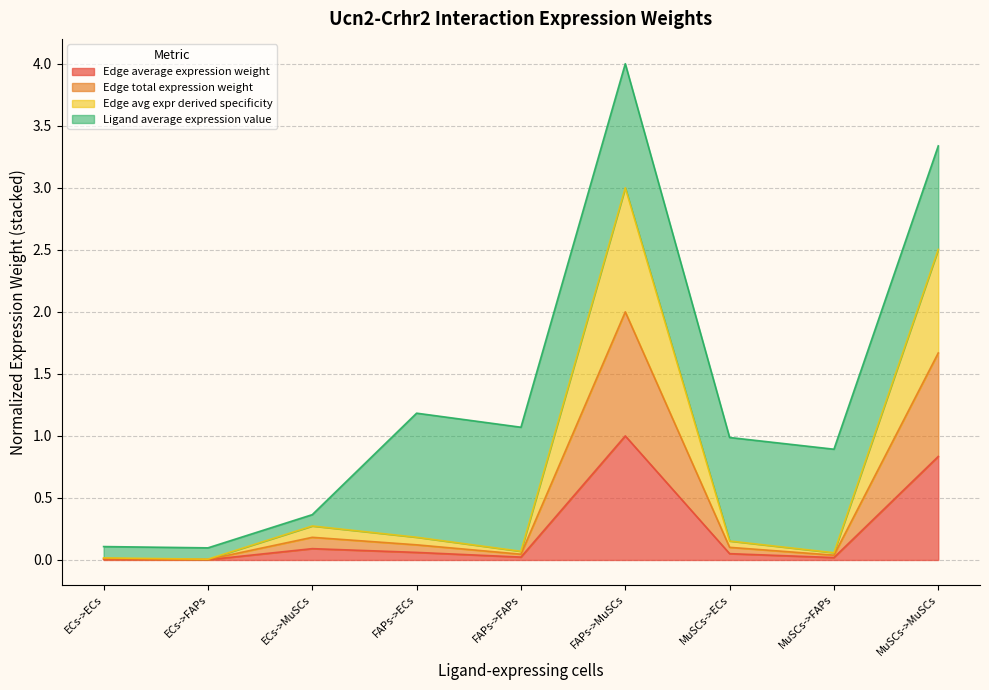

Does the chart have visible grid lines?

Yes